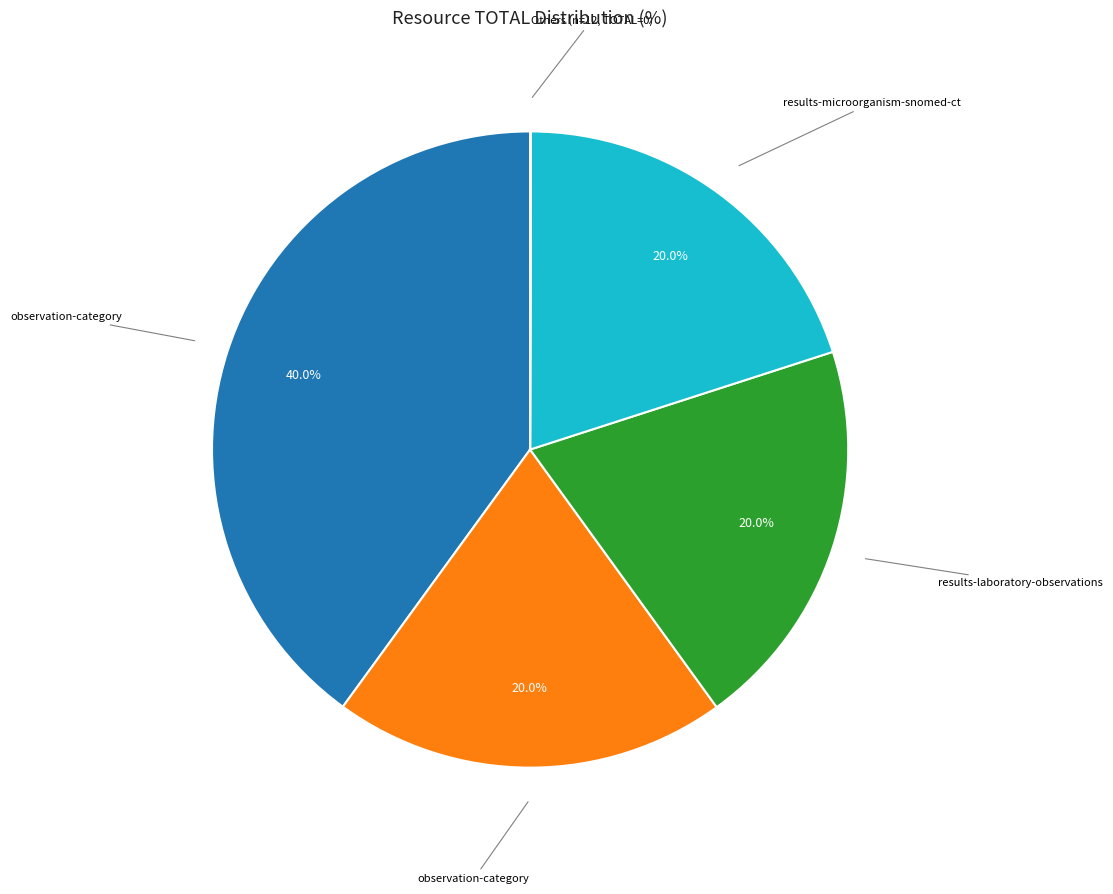

Is there any slice that represents more than half of the pie?

No